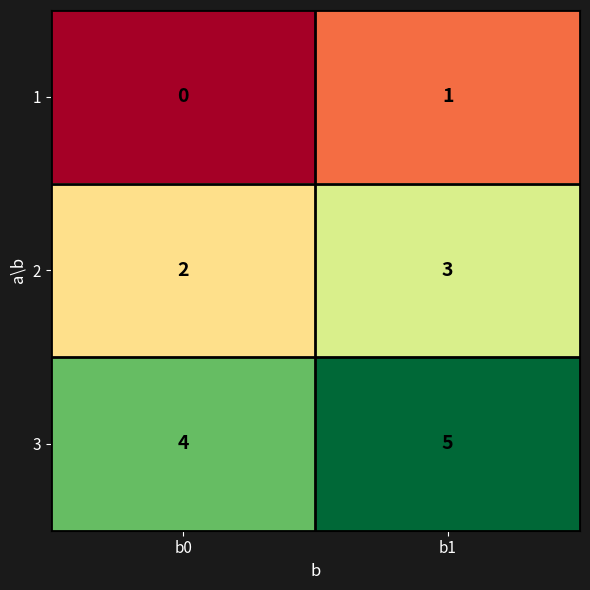

What is the sum of all 3 values?

9